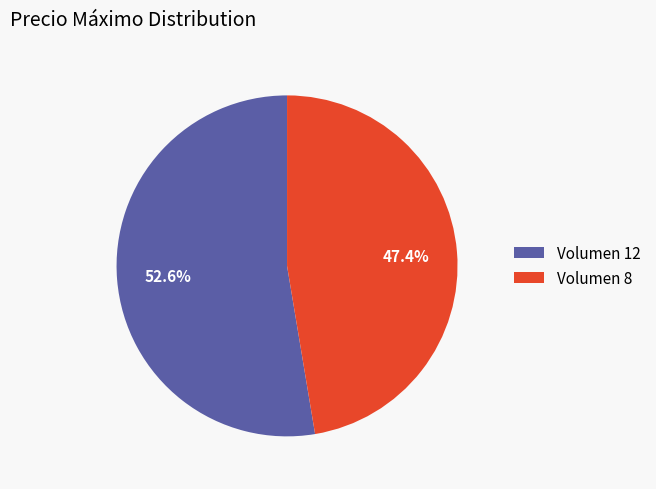

What is the smallest slice in the pie chart?

Volumen 8